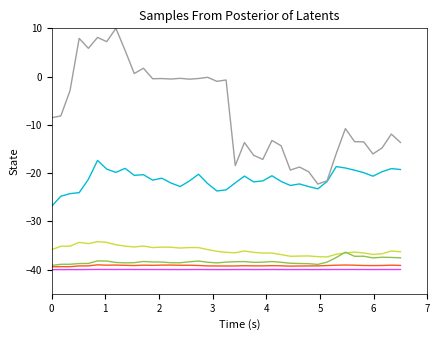

What is the greatest value displayed?

10.0